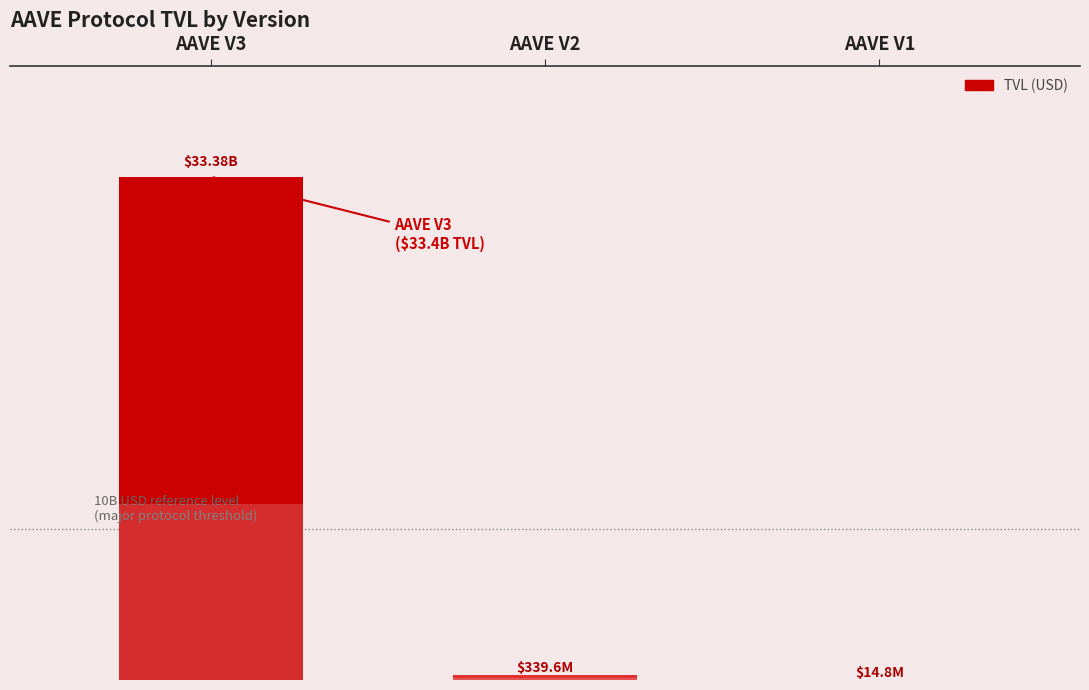

Where does the data first go above 339604981?

AAVE V3